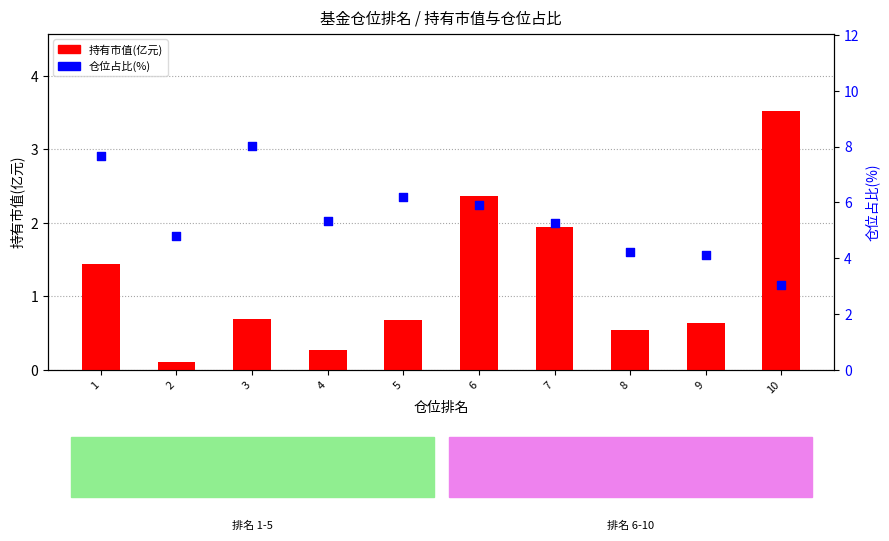

What are all the series names shown in the legend?

持有市值(亿元), 仓位占比(%)